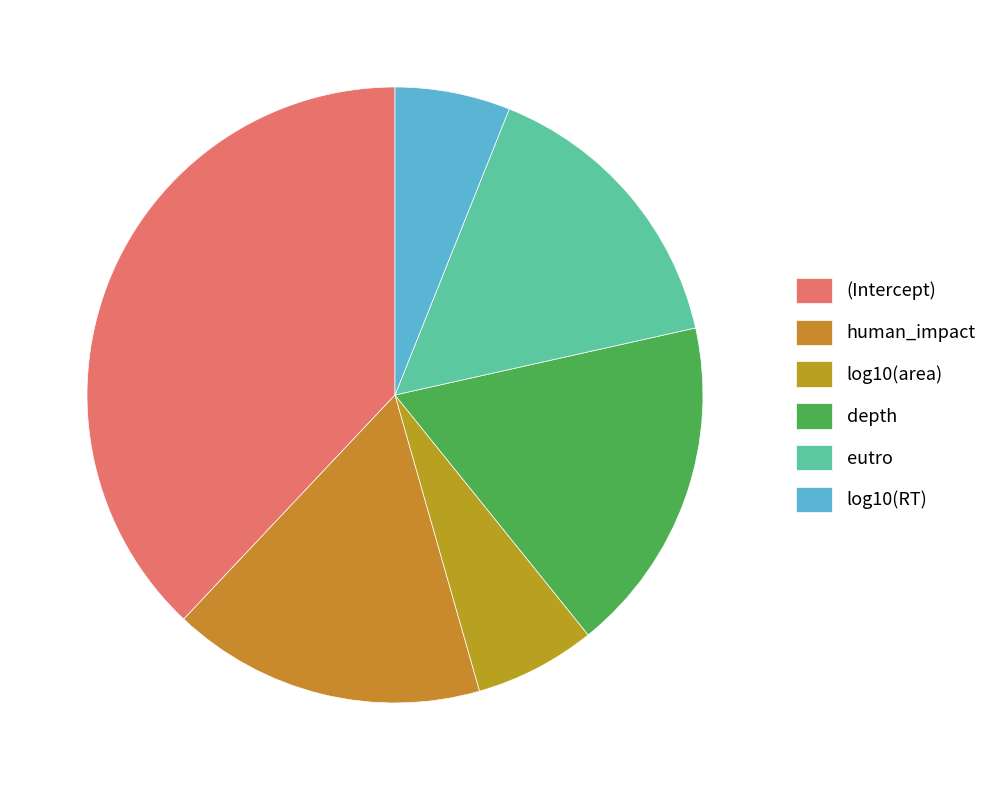

How many slices are in this pie chart?

6